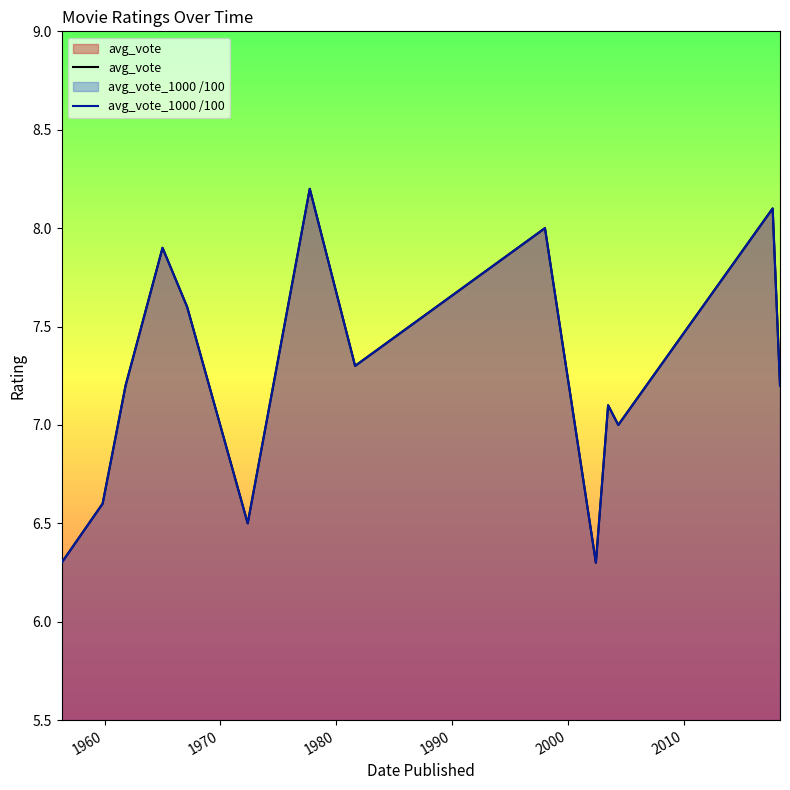

At how many categories does at least one series exceed 6?

14